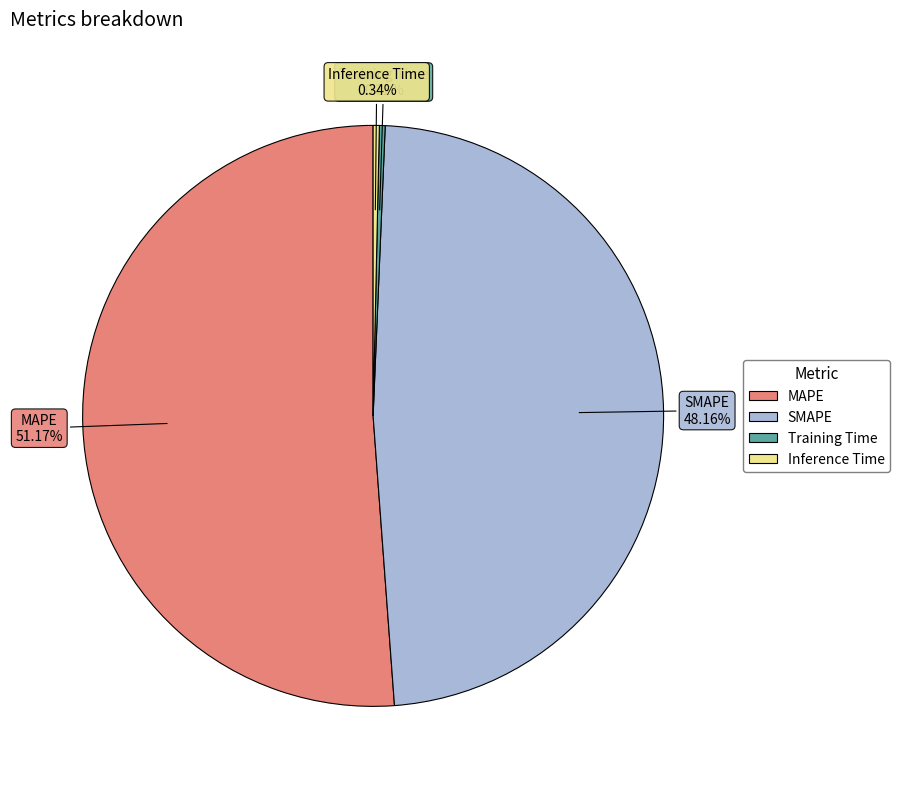

What percentage is NOT represented by MAPE?

48.8%